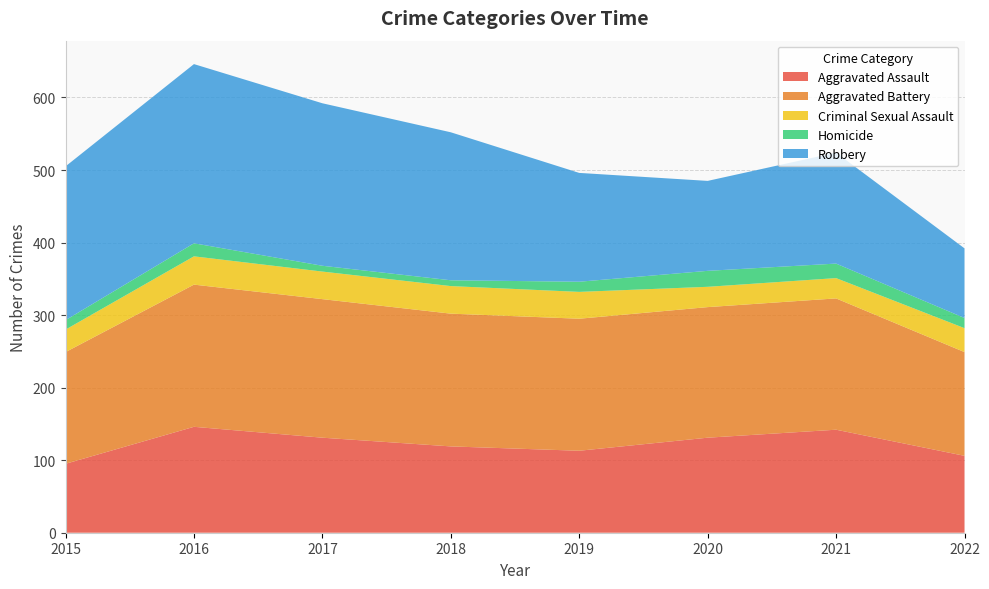

Reading left to right, list all the values displayed in this chart.

Aggravated Assault: 2015=95	2016=146	2017=131	2018=119	2019=113	2020=131	2021=142	2022=106
Aggravated Battery: 2015=154	2016=196	2017=191	2018=183	2019=182	2020=180	2021=181	2022=143
Criminal Sexual Assault: 2015=31	2016=39	2017=38	2018=38	2019=37	2020=28	2021=28	2022=33
Homicide: 2015=13	2016=18	2017=8	2018=8	2019=14	2020=22	2021=20	2022=14
Robbery: 2015=212	2016=247	2017=224	2018=204	2019=150	2020=124	2021=153	2022=96